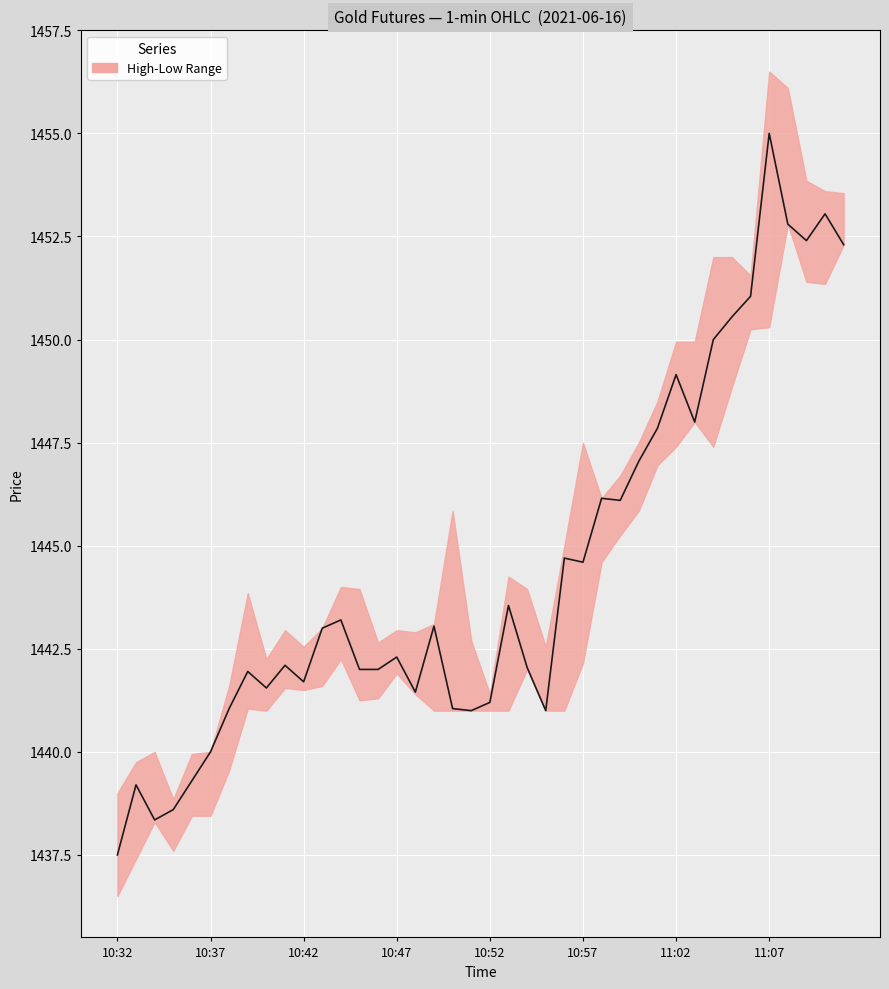

What is the average value?

1444.5